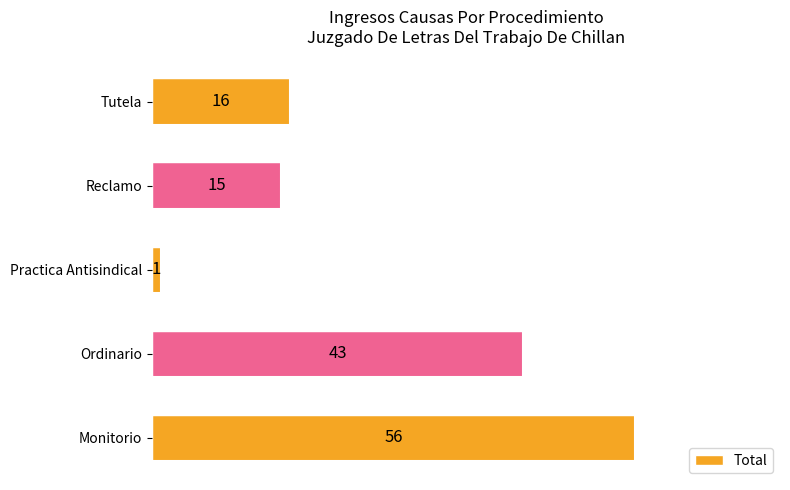

What is the change in value from Monitorio to Ordinario?

-13